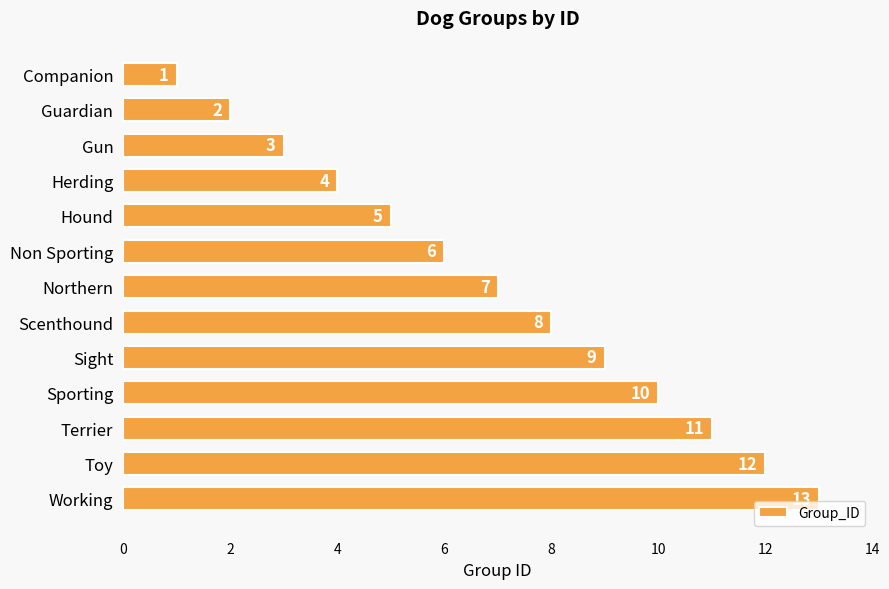

What is the label of the 12th bar from the bottom?

Guardian